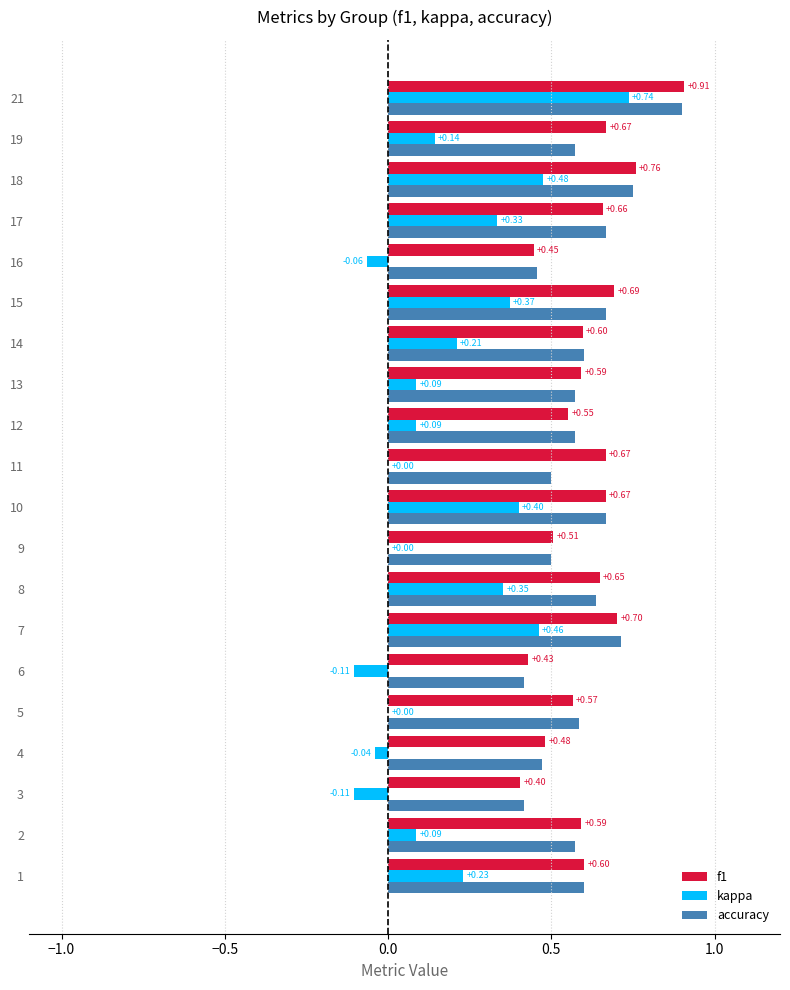

What is the total value across all series at 14?

1.4